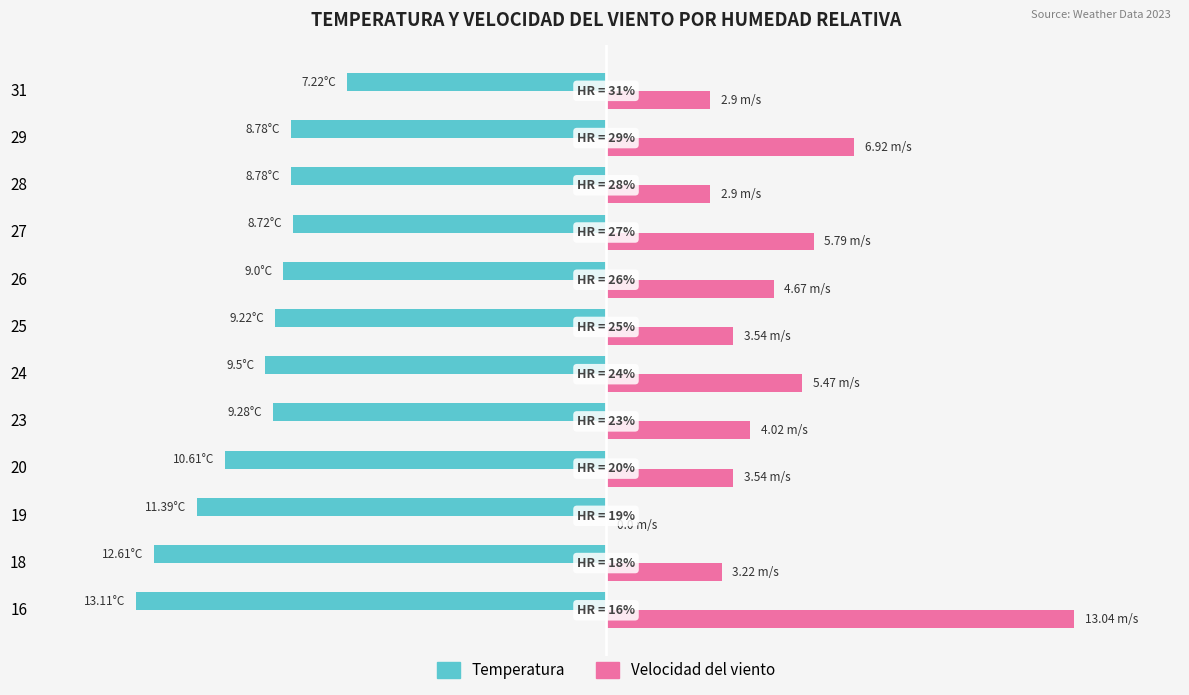

What is the difference between the maximum and minimum values in the Temperatura series?

5.9